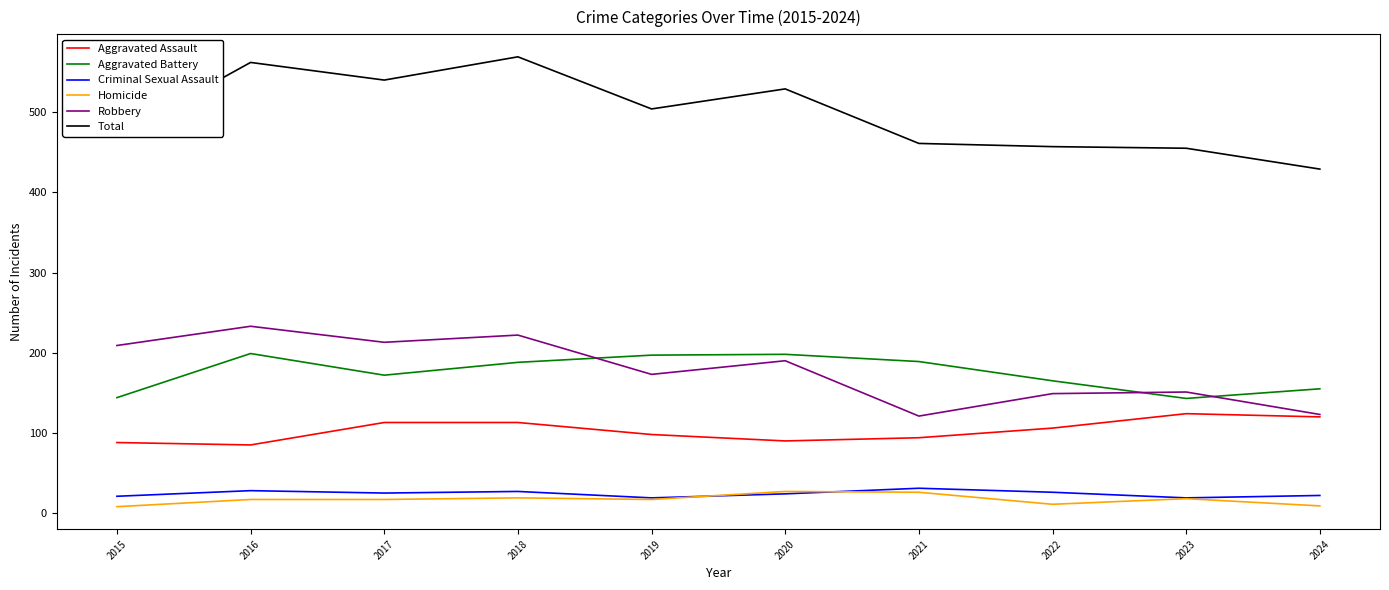

Which series has the widest spread of values?

Total